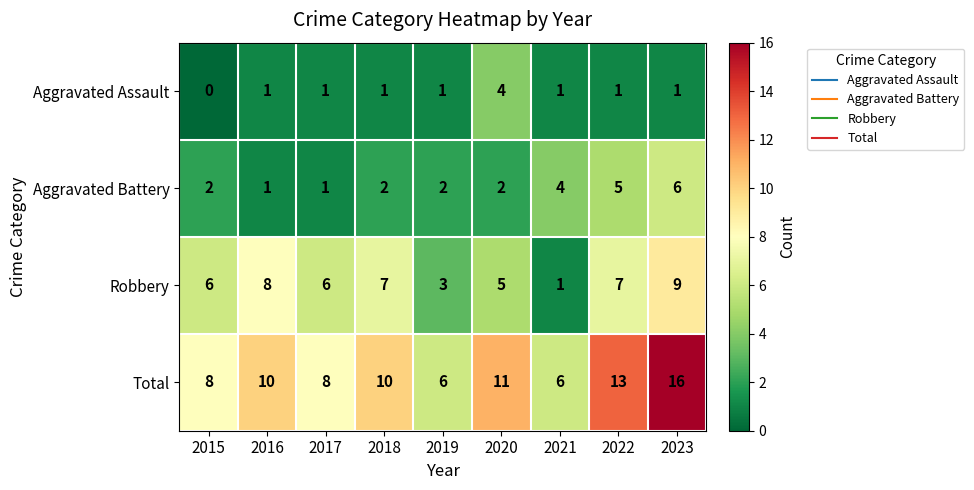

The Robbery series shows 9 at 2023. True or false?

True